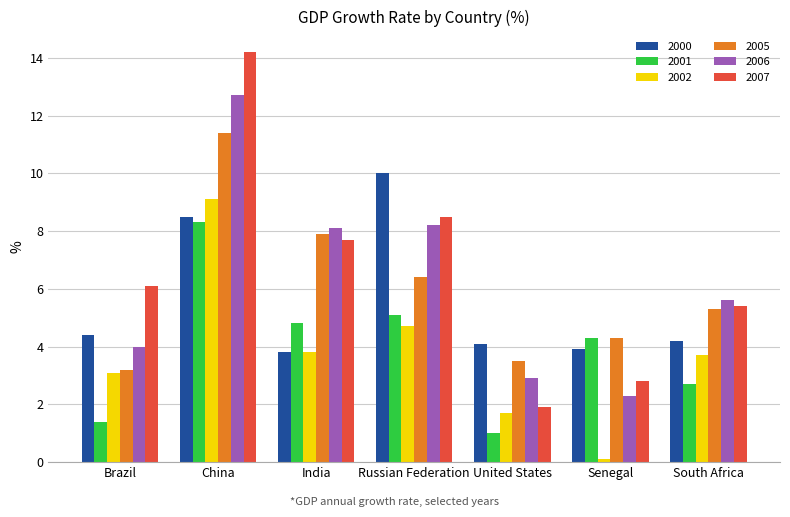

What is the minimum value for 2002?

0.1